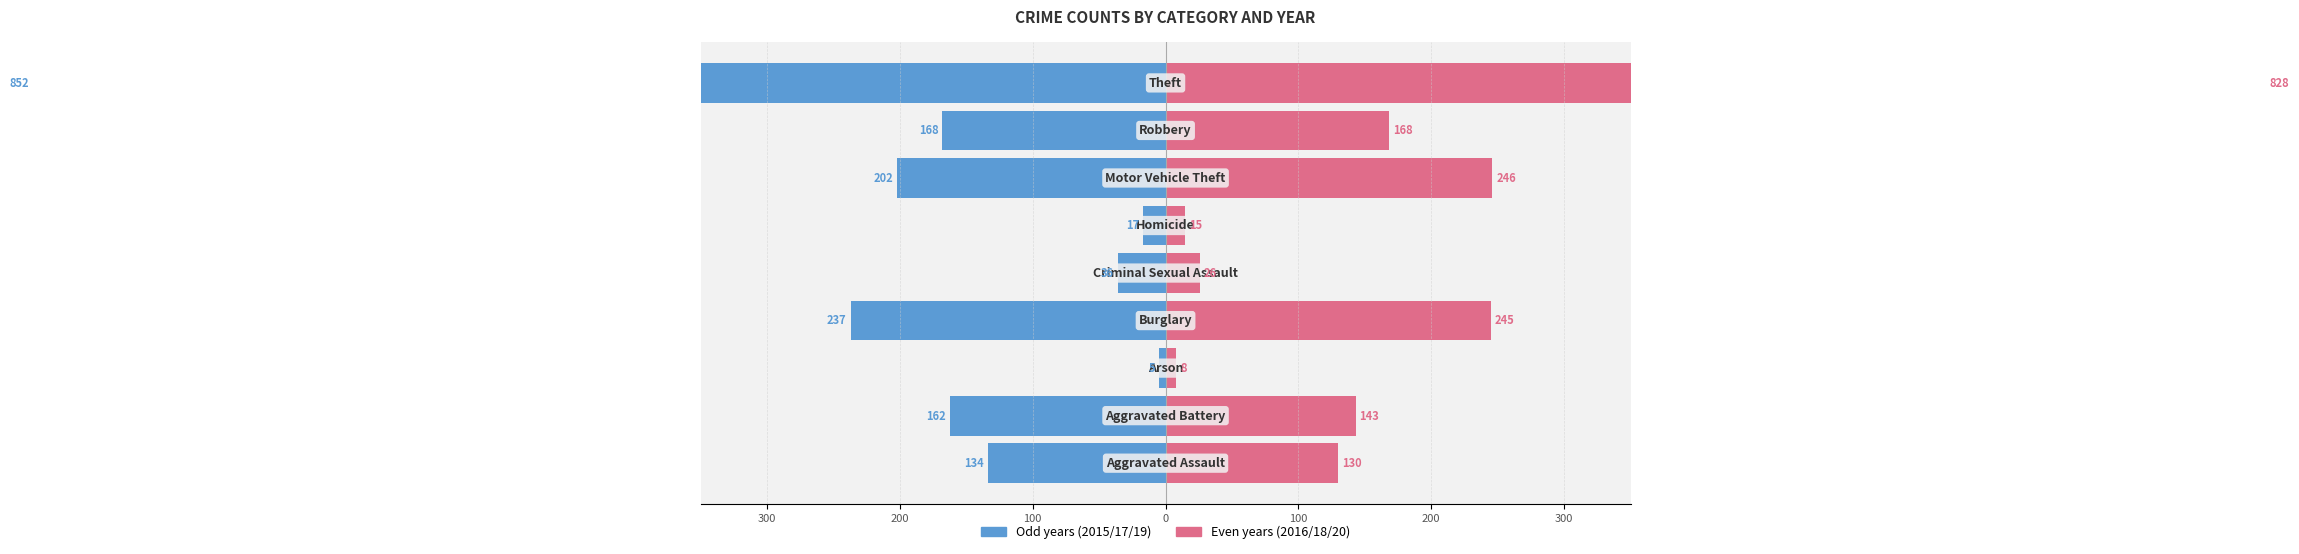

Between 100 and 100, which is larger?

100